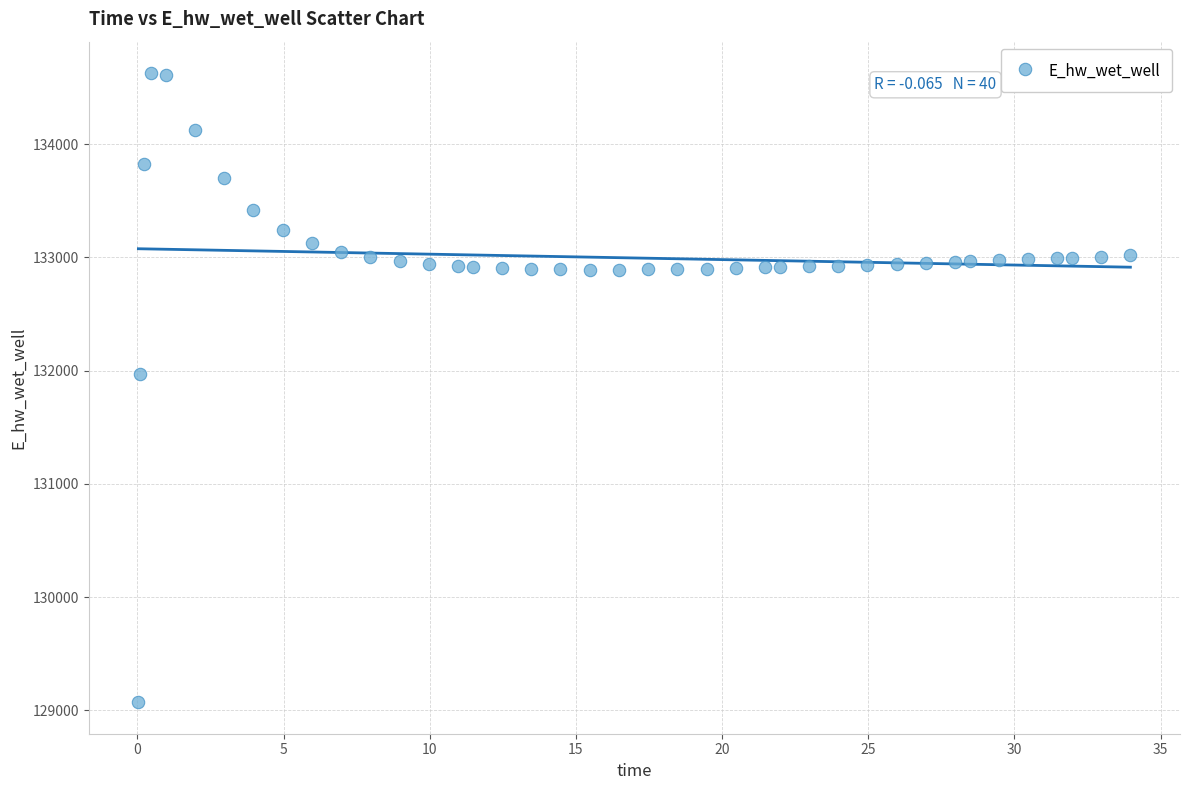

What is the range of X values (max minus min)?

33.9